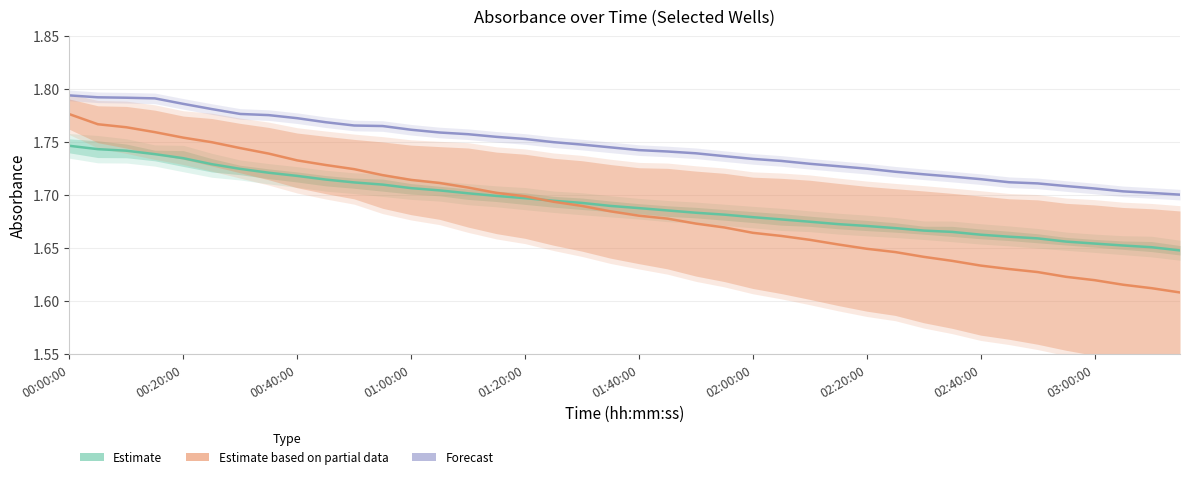

True or false: Estimate based on partial data has a value of 1.7 at 10.

True